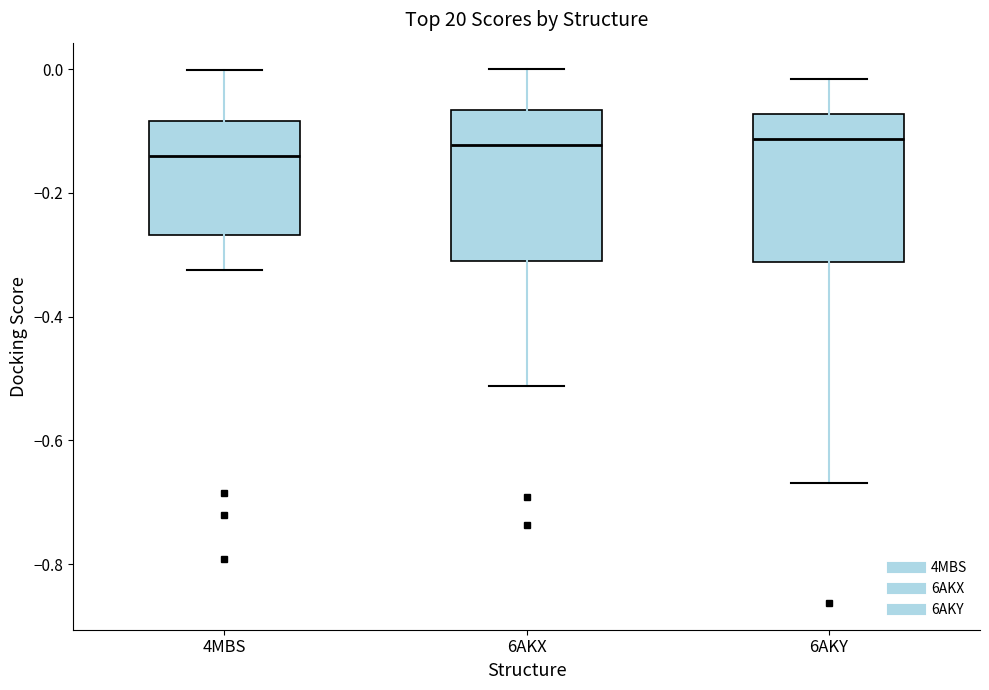

Where is the upper edge of the box for 6AKX on the y-axis? The values are not printed on the chart, so give them approximately, as read against the axis.

-0.06